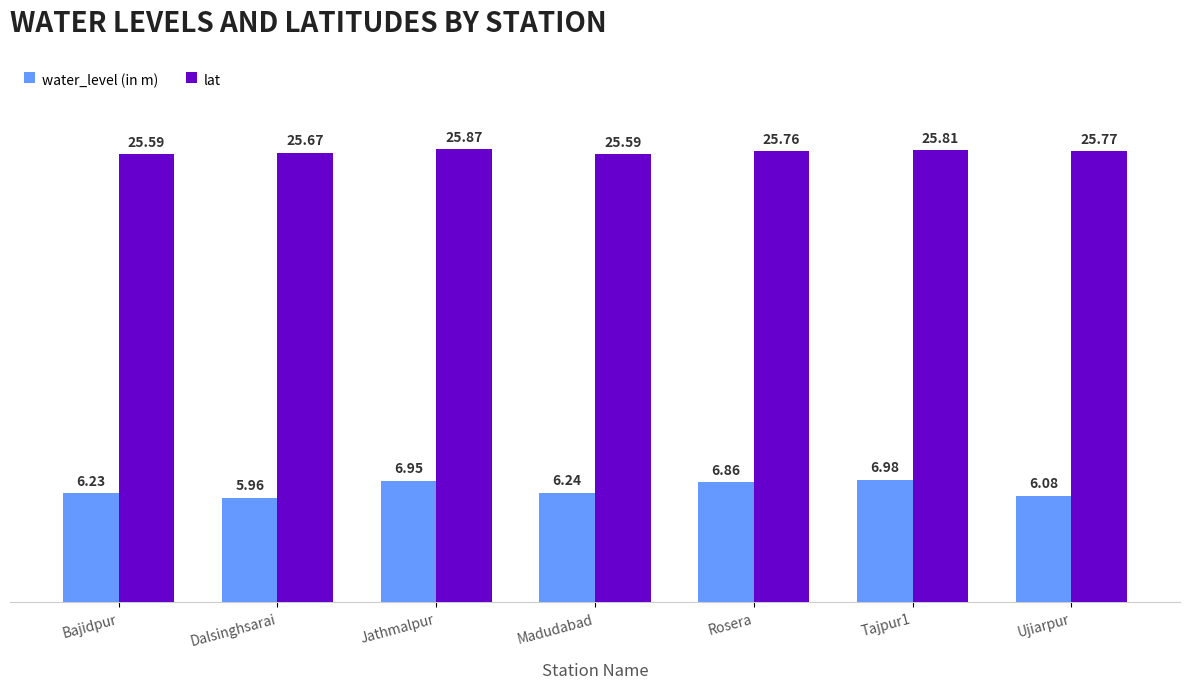

The value of water_level (in m) at Madudabad is 8.1. True or false?

False